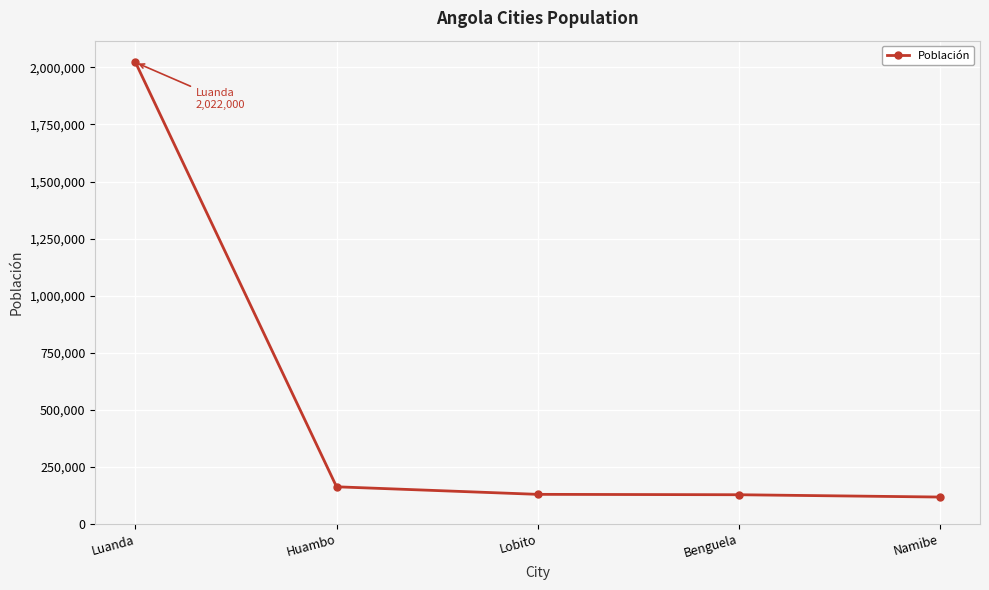

True or false: the data has more than 2 interior local peaks.

False